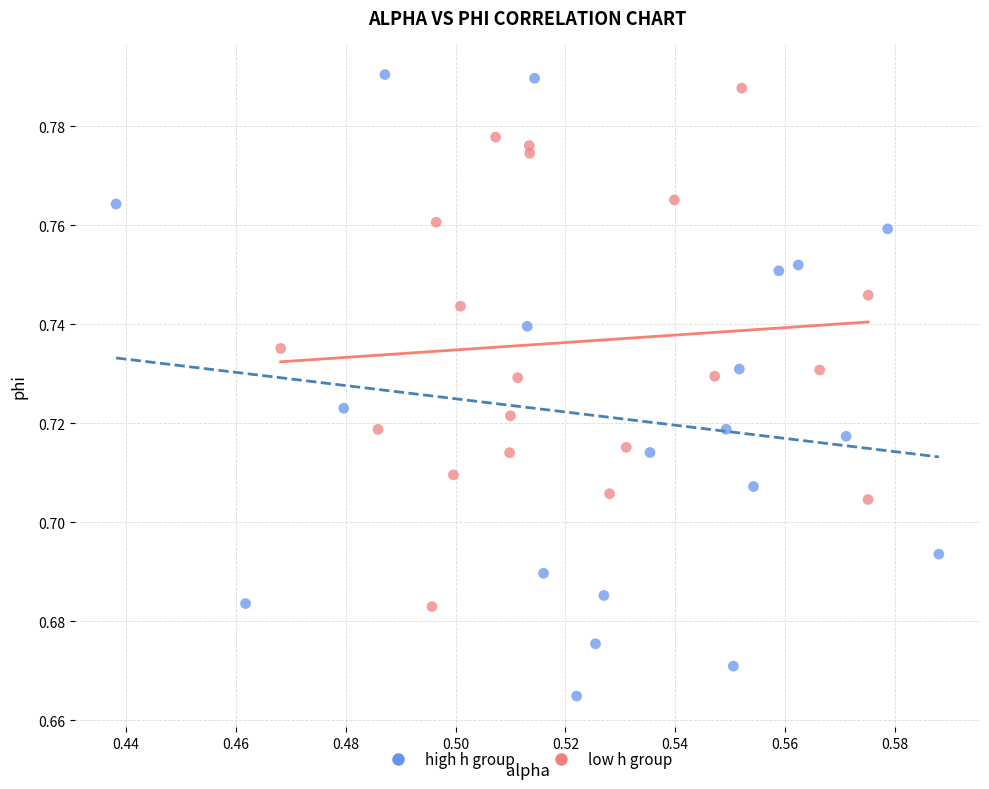

Which series has the largest Y range (max minus min)?

high h group